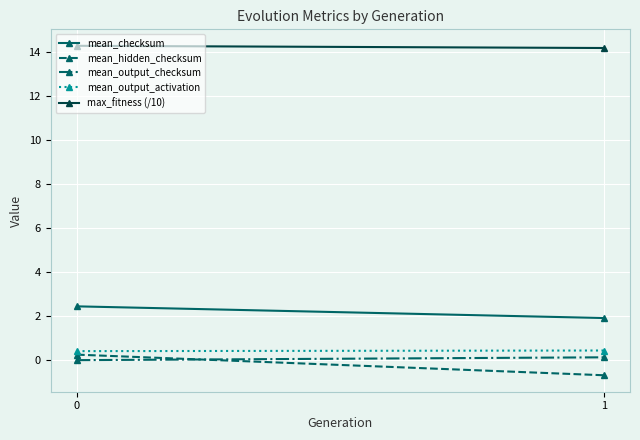

Reading left to right, what are all the values shown in this chart?

mean_checksum: 2.5	1.9
mean_hidden_checksum: 0.3	-0.7
mean_output_checksum: 0.0	0.1
mean_output_activation: 0.4	0.4
max_fitness (/10): 14.3	14.2